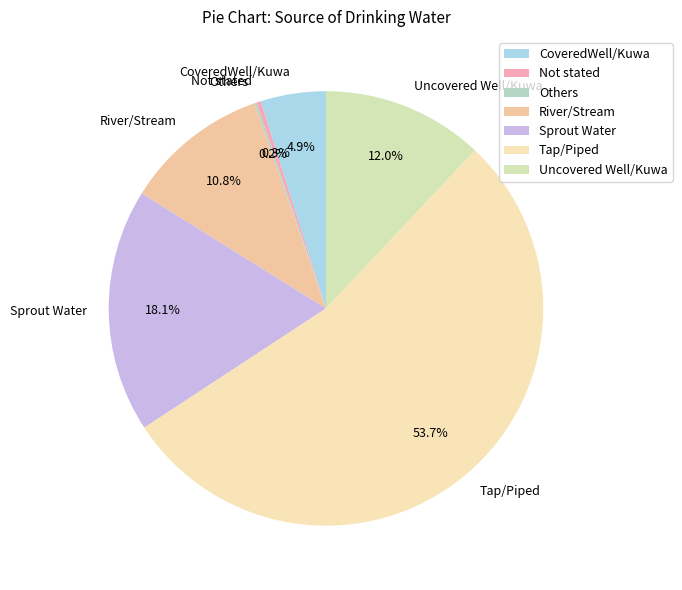

Do River/Stream and CoveredWell/Kuwa together represent more than half of the pie?

No